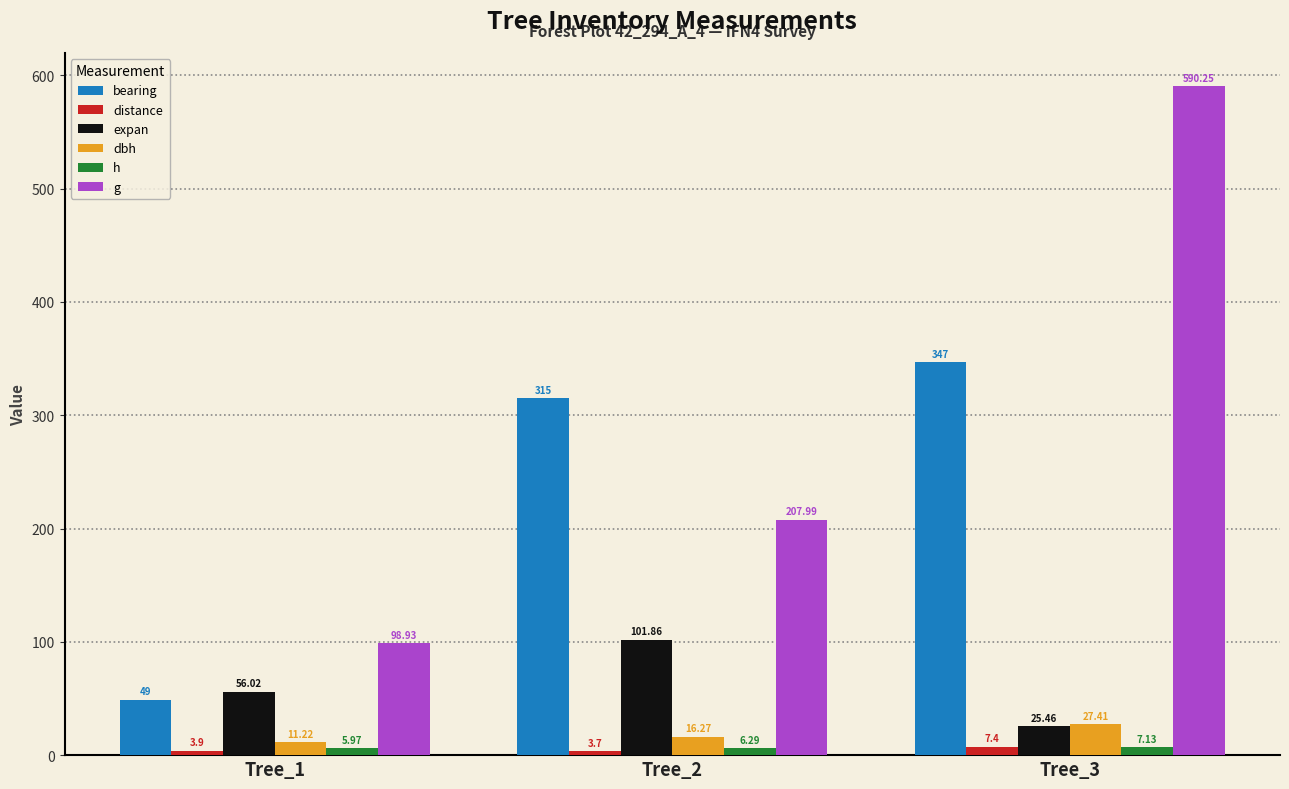

What is the minimum value shown in the chart?

3.7